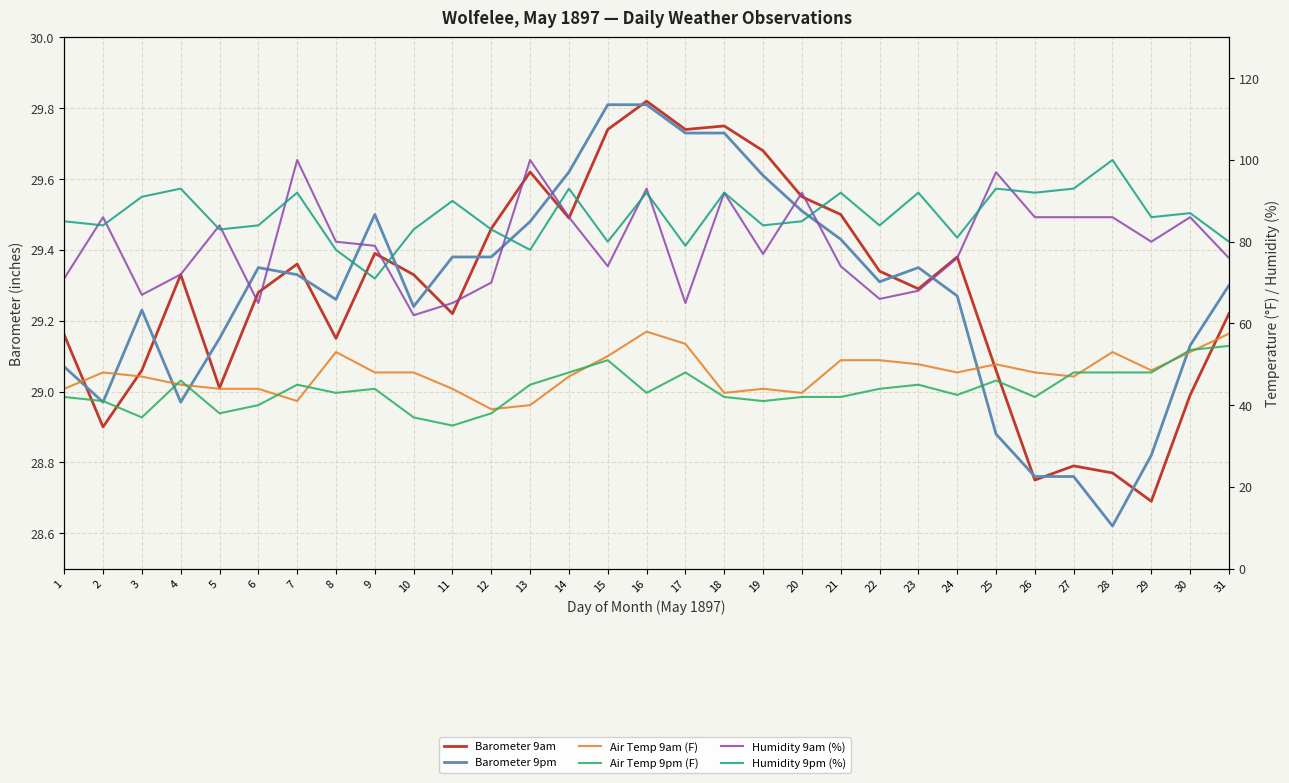

What value does the Humidity 9pm (%) series have at 10?

83.0